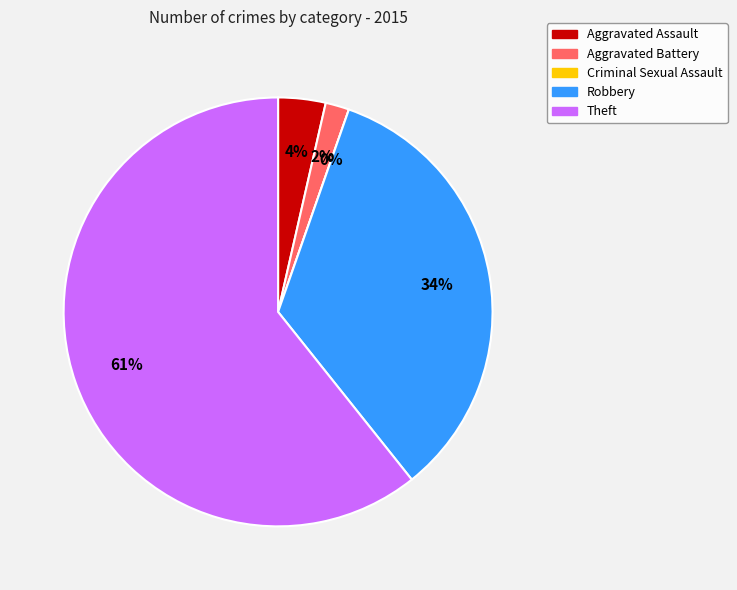

What is the largest slice in the pie chart?

Theft